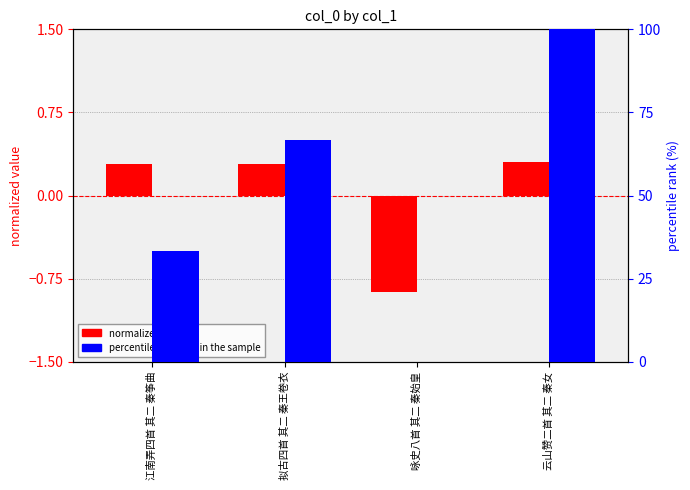

What is the approximate value of percentile rank within the sample at 拟古四首 其二 秦王卷衣?

66.7